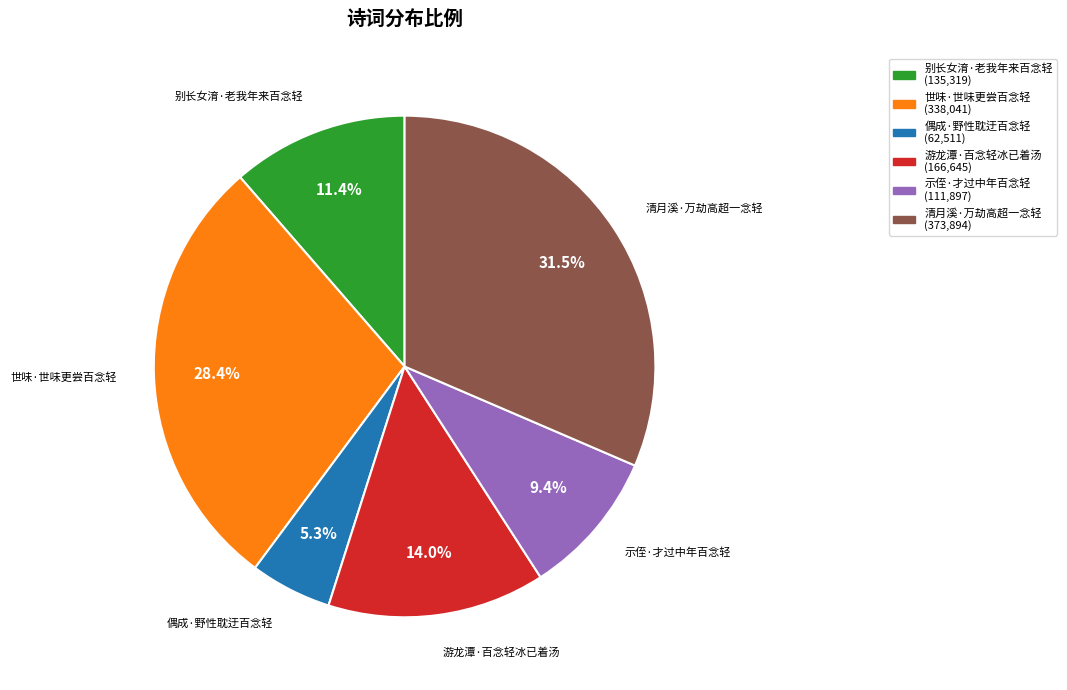

Which has a higher value, 清月溪·万劫高超一念轻 or 别长女淯·老我年来百念轻?

清月溪·万劫高超一念轻